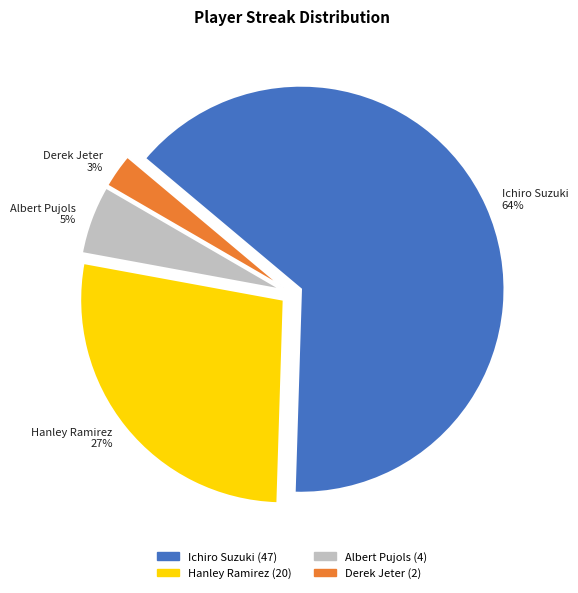

To the nearest percent, what percentage of the pie is Derek Jeter?

3%